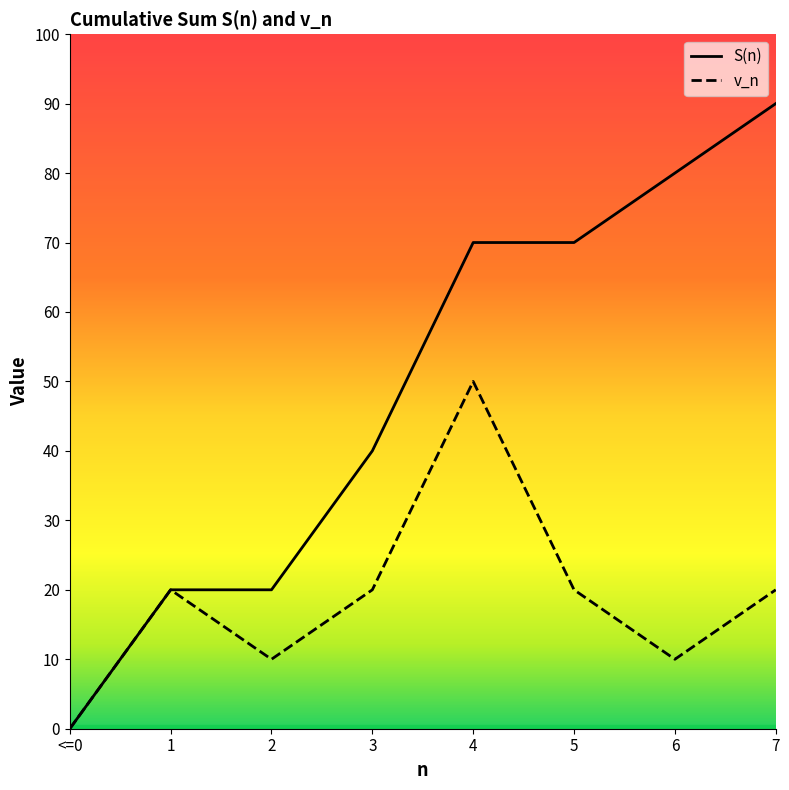

Where is the first local minimum for v_n?

2